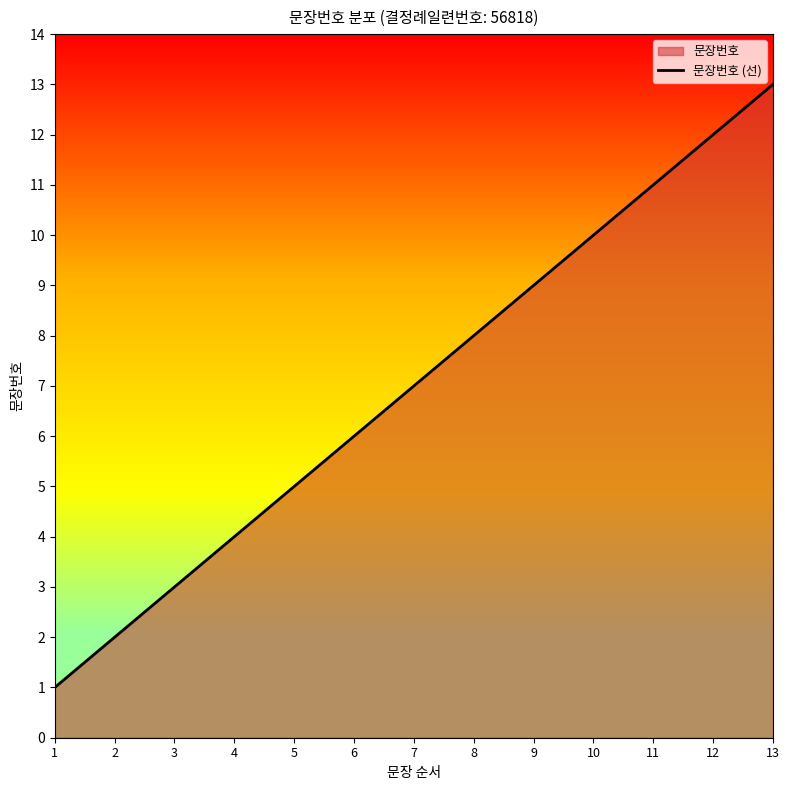

List the labels in order of value, largest first.

13, 12, 11, 10, 9, 8, 7, 6, 5, 4, 3, 2, 1